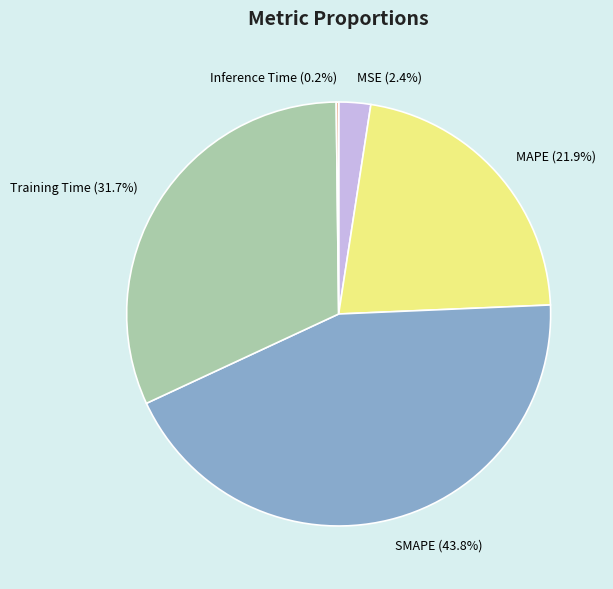

What percentage do MSE and MAPE together represent?

24.3%